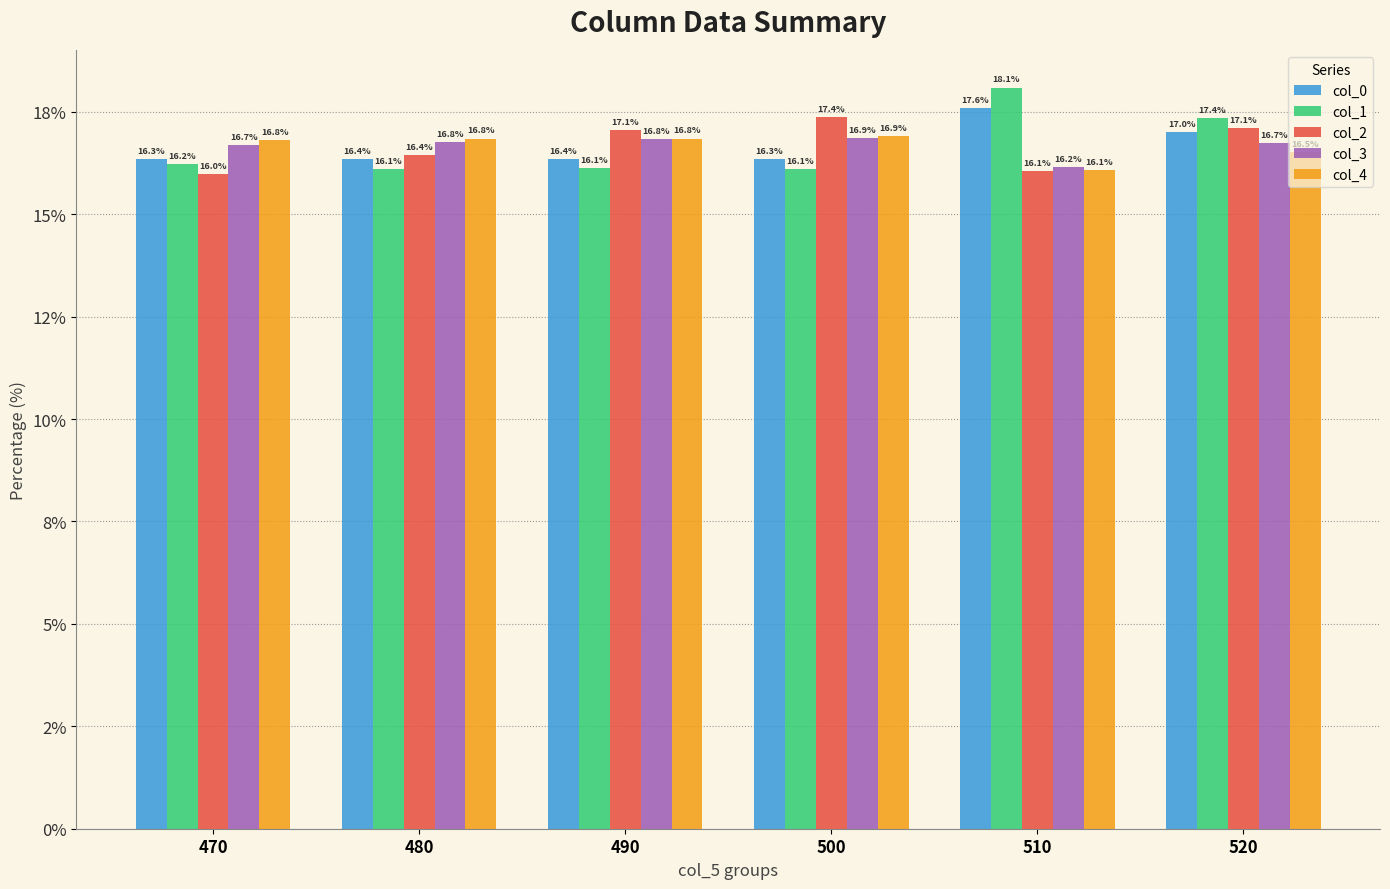

Which series has the widest spread of values?

col_1